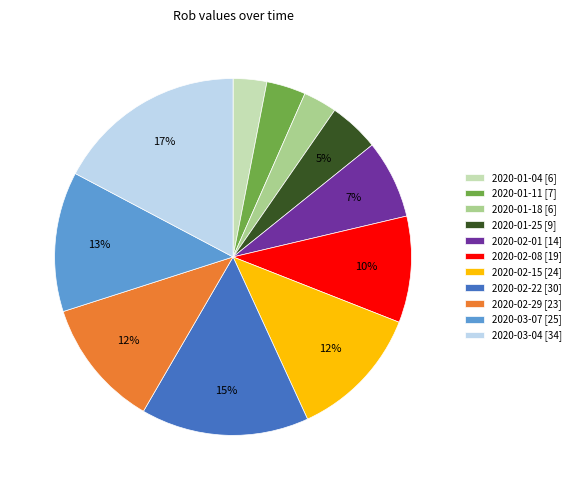

Approximately how many times larger is the value at 2020-02-15 [24] compared to 2020-03-04 [34]?

0.7